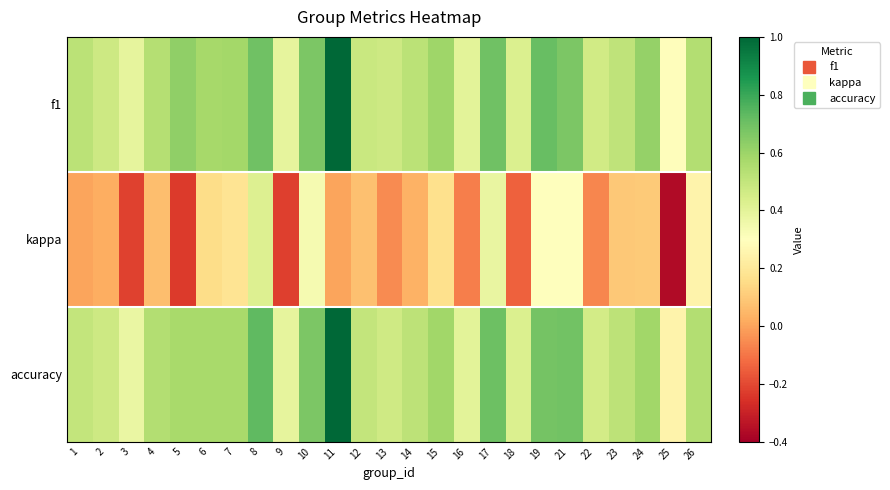

Rank the series at 17 from lowest to highest value.

kappa, f1, accuracy